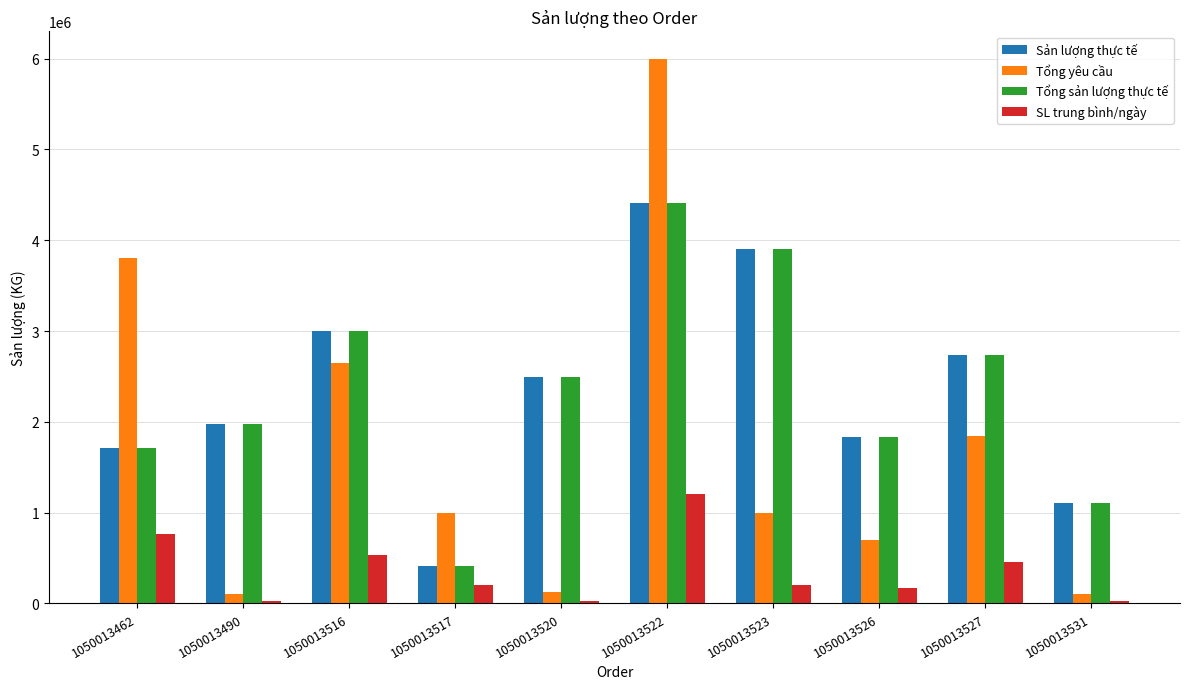

The Sản lượng thực tế series shows 1102804 at 1050013531. True or false?

True